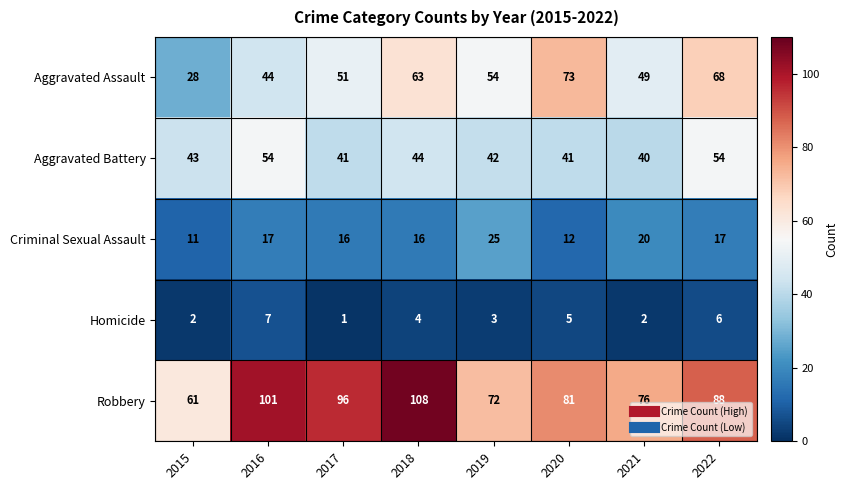

Count the number of data series in this chart.

5